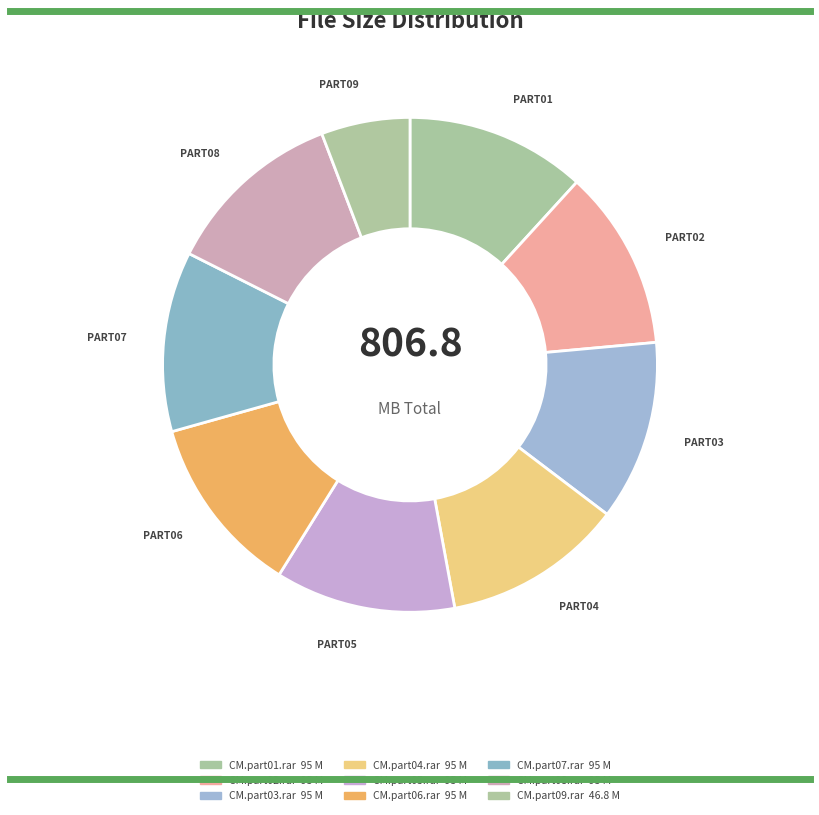

What is the smallest slice in the pie chart?

CM.part09.rar